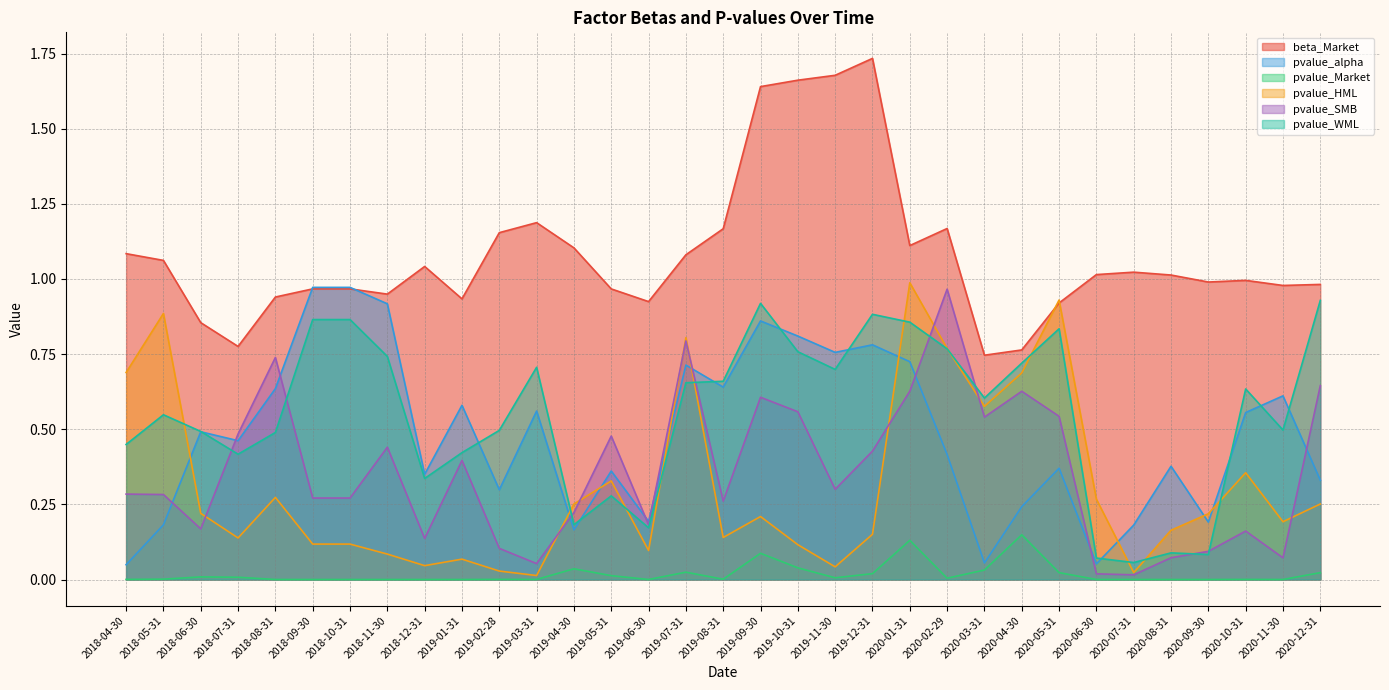

At which label does pvalue_SMB reach its minimum?

2020-07-31